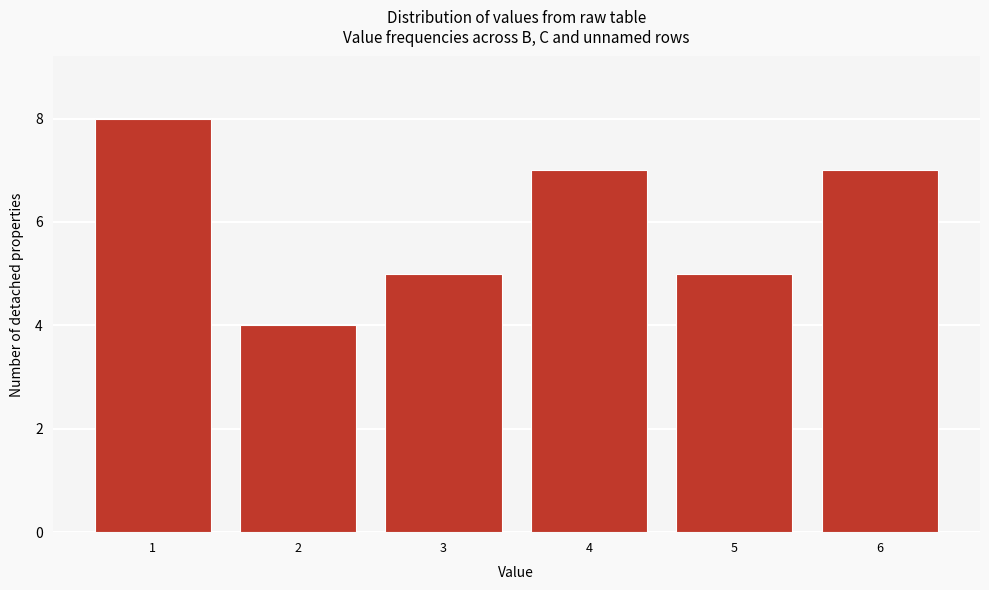

What is the height of the bar covering 0.5 to 1.5 on the x-axis? The values are not printed on the chart, so give them approximately, as read against the axis.

8